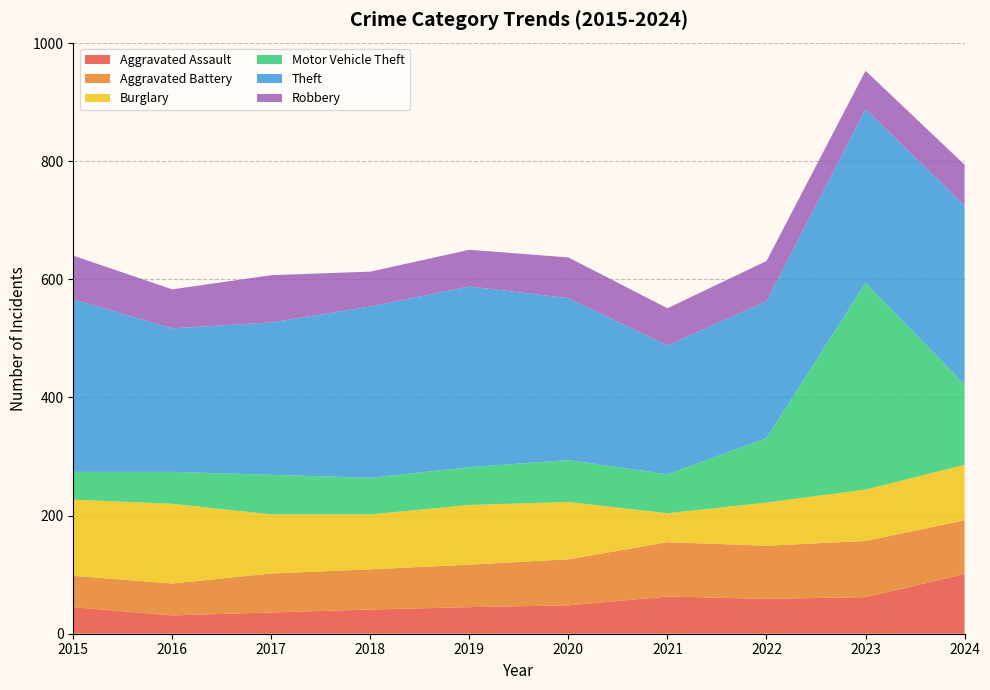

Reading left to right, extract all data points from this chart.

Aggravated Assault: 45	31	36	41	45	48	63	59	62	101
Aggravated Battery: 53	54	66	68	72	78	92	90	95	91
Burglary: 129	135	100	93	101	97	49	73	87	94
Motor Vehicle Theft: 47	54	67	62	64	71	66	109	350	136
Theft: 292	243	258	290	306	274	218	232	294	303
Robbery: 74	66	80	59	62	69	63	68	65	69